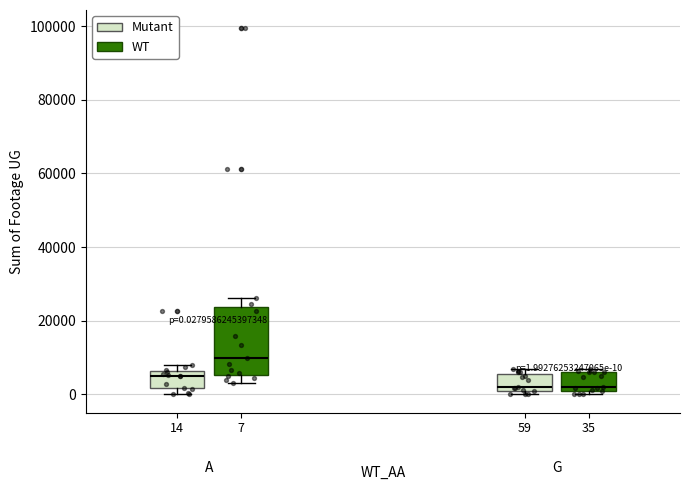

Which box's median line is the highest?

7